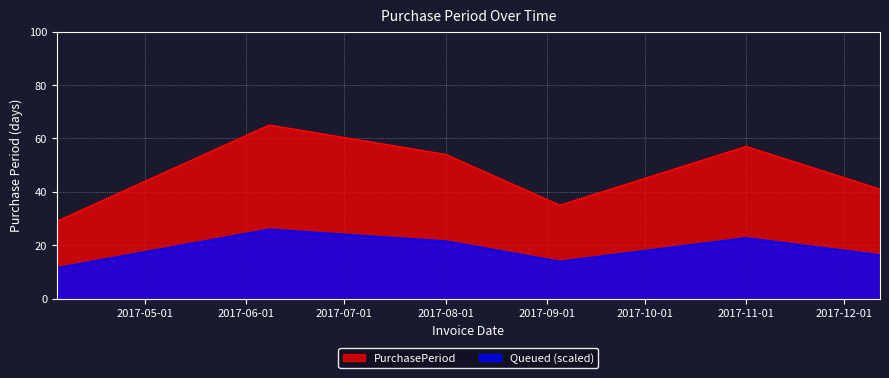

At which category does the chart reach its peak across all series?

2017-06-08